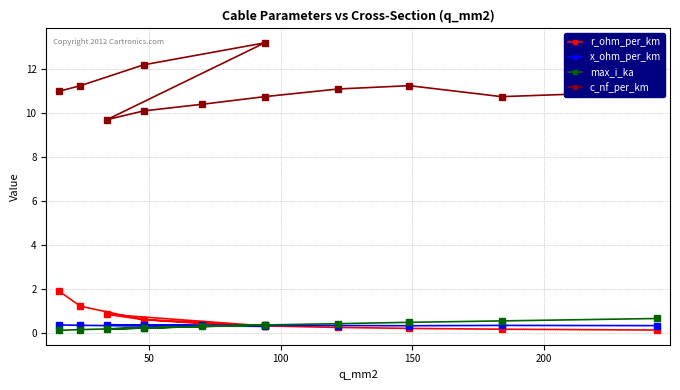

Rank the series by their maximum value, from highest to lowest.

c_nf_per_km, r_ohm_per_km, max_i_ka, x_ohm_per_km